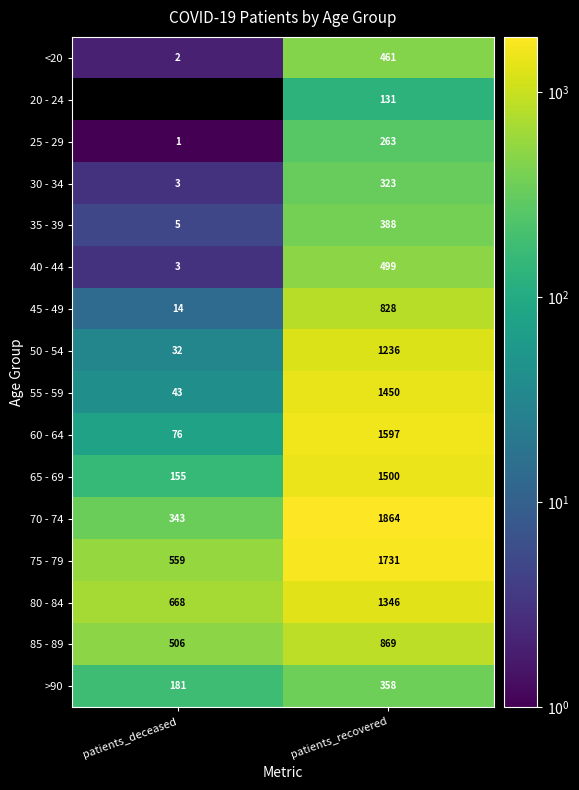

At how many categories does at least one series exceed 487?

2